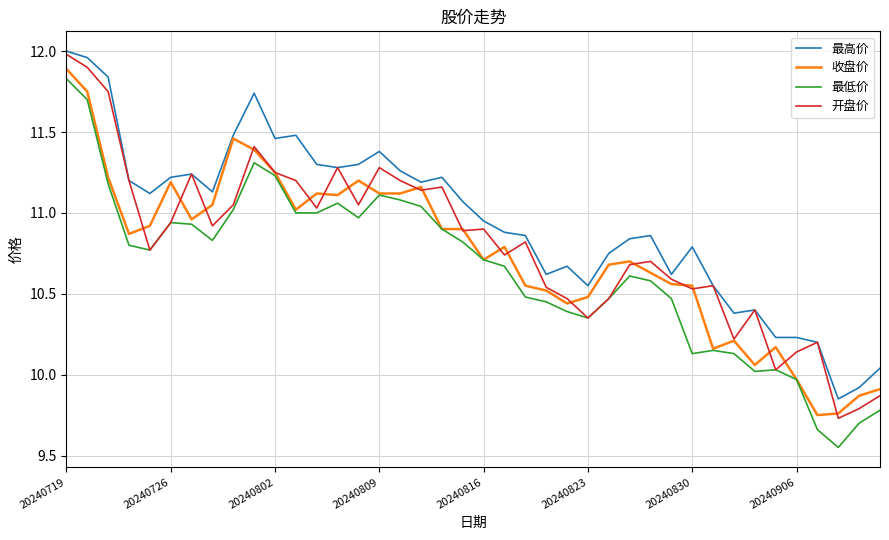

True or false: 最低价 and 最高价 intersect in this chart.

False